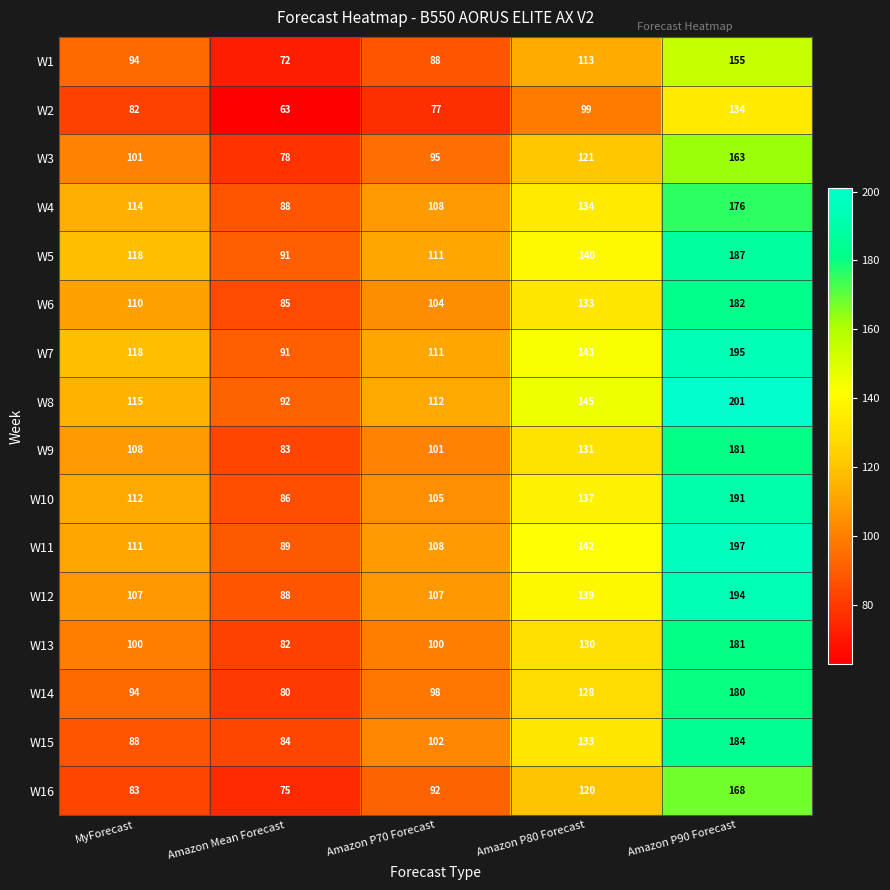

How many values in the W16 series are below 92?

2